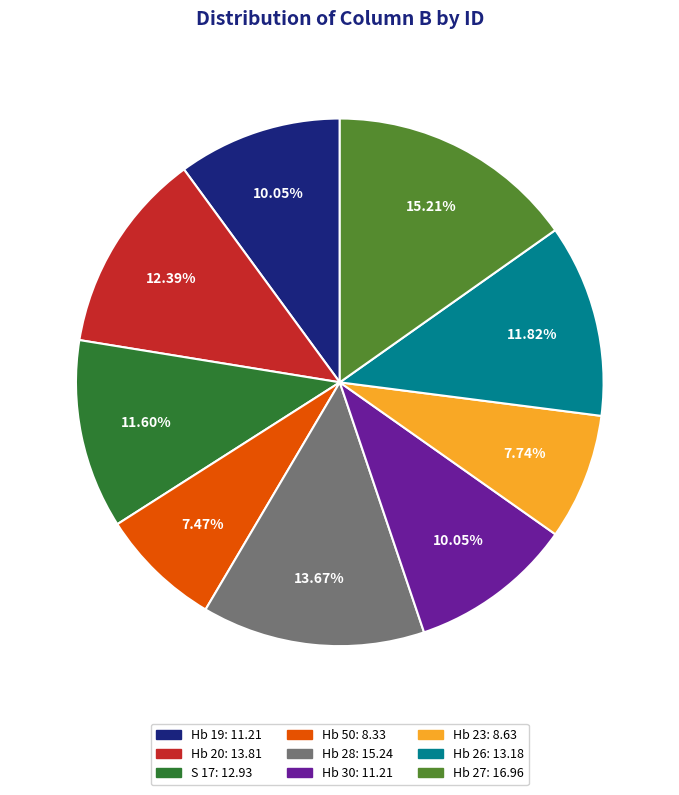

What portion of the pie excludes Hb 20?

87.6%